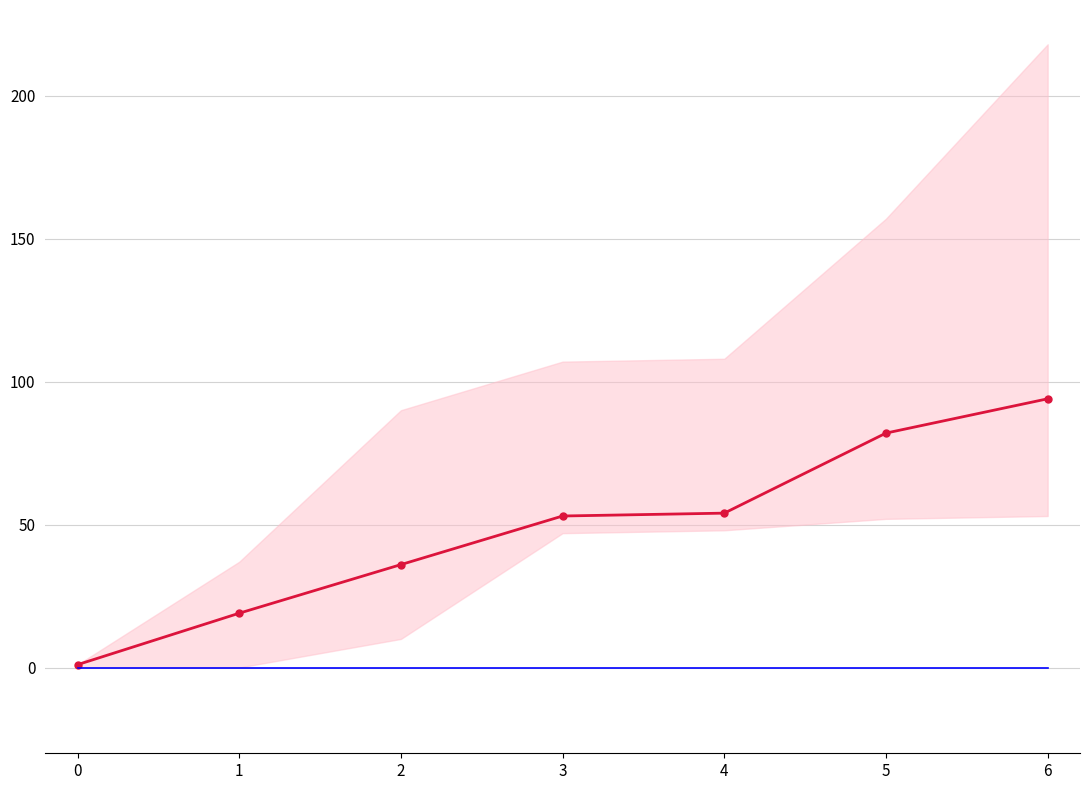

What is the total value across all series at 0?

1